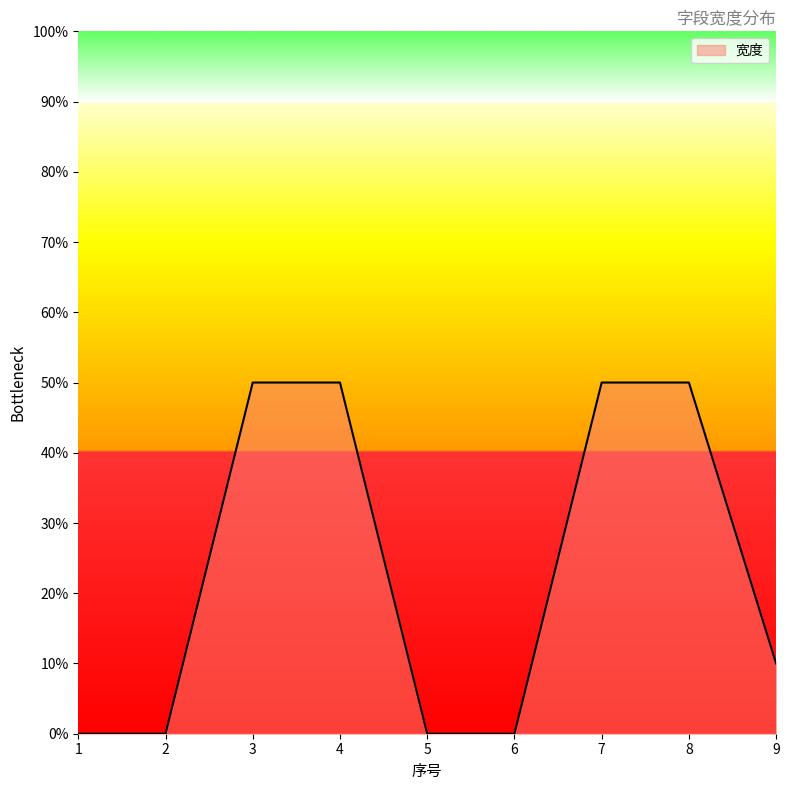

True or false: the data has more than 2 interior local peaks.

False